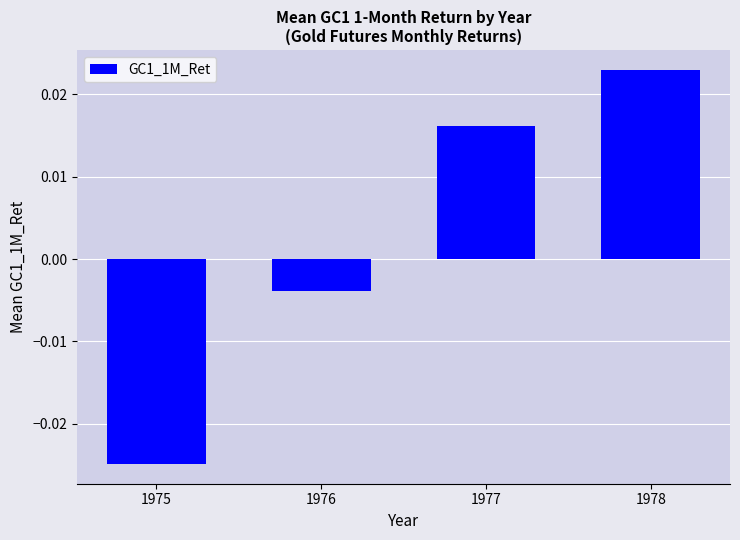

Rank the categories by value from highest to lowest.

1978, 1977, 1976, 1975